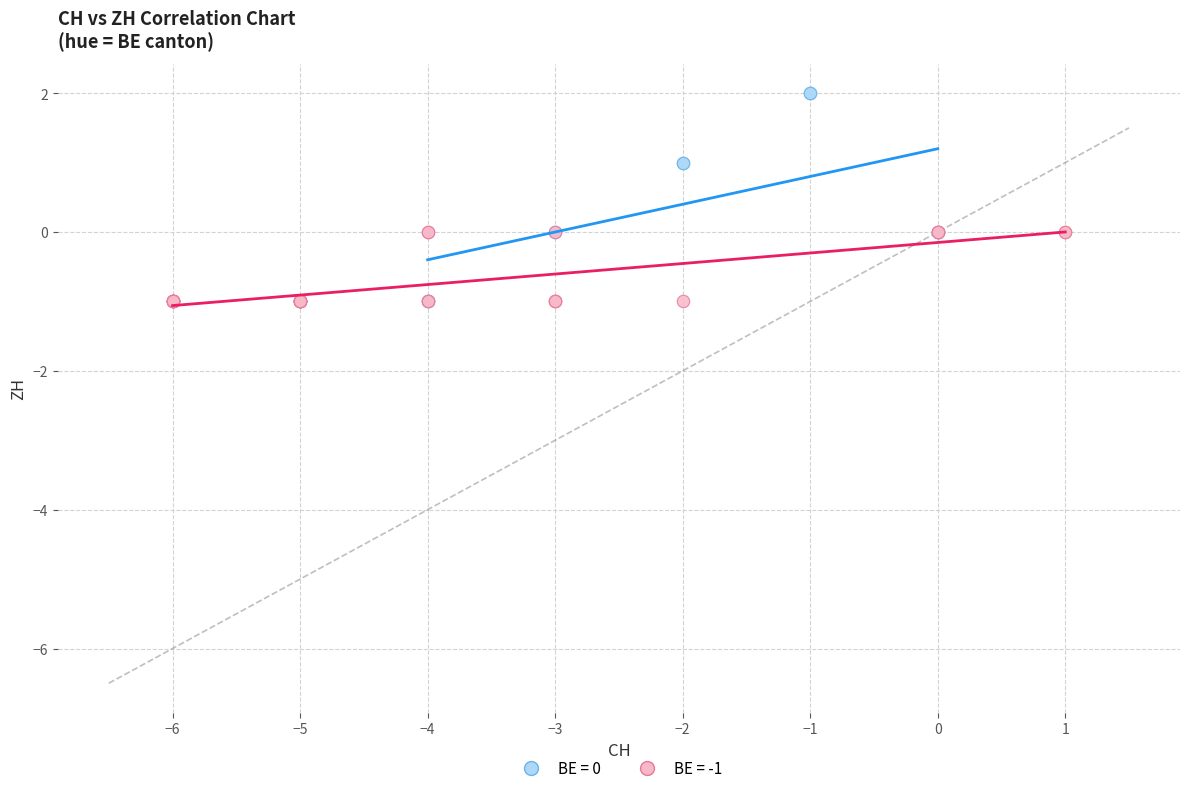

Which series has the widest spread of Y values?

BE = 0